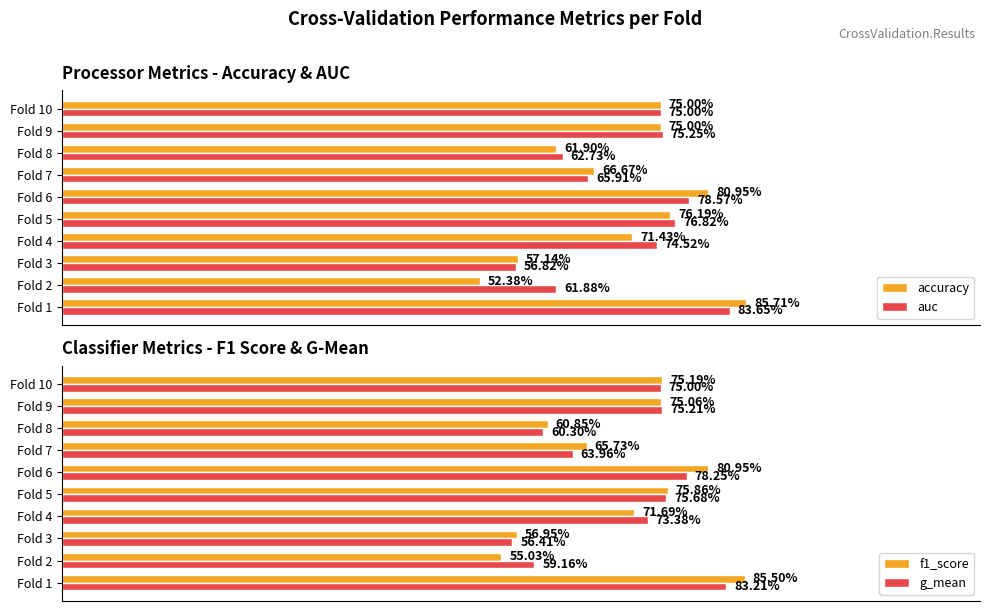

What is the value of the f1_score bar at the 8th from the left?

0.6